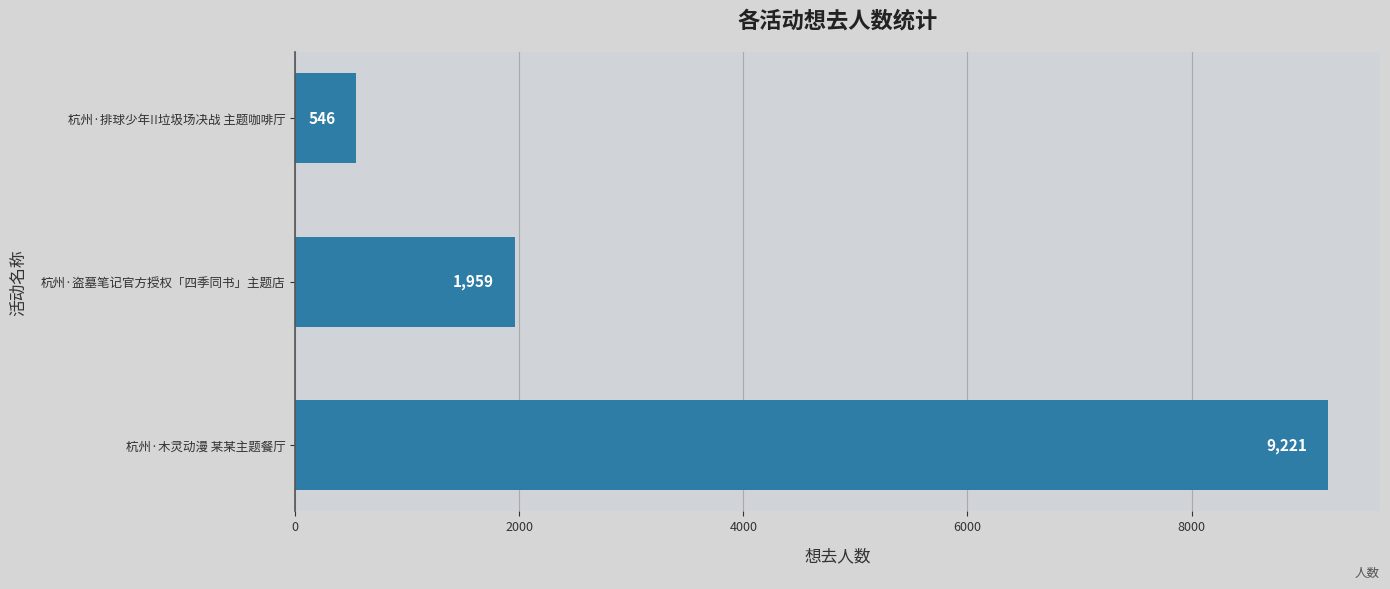

Count the number of categories in the chart.

3